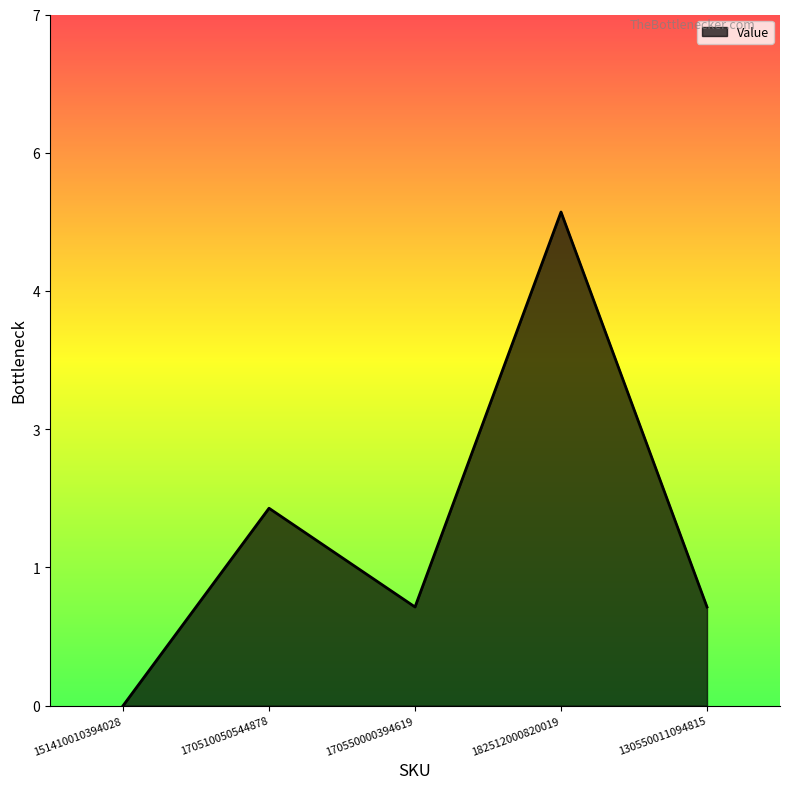

Does the chart display data point markers on the line(s)?

No